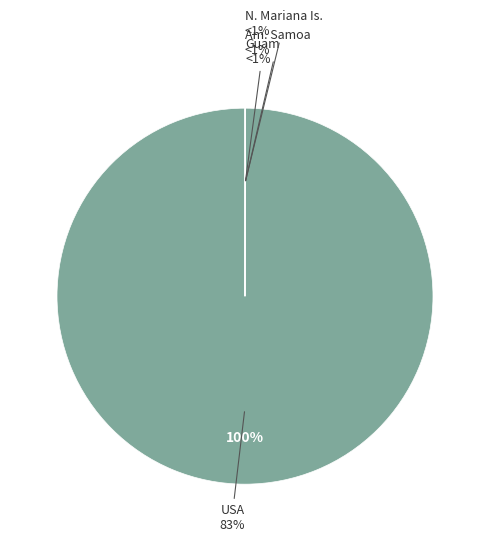

True or false: GUM accounts for 0% of the total.

True